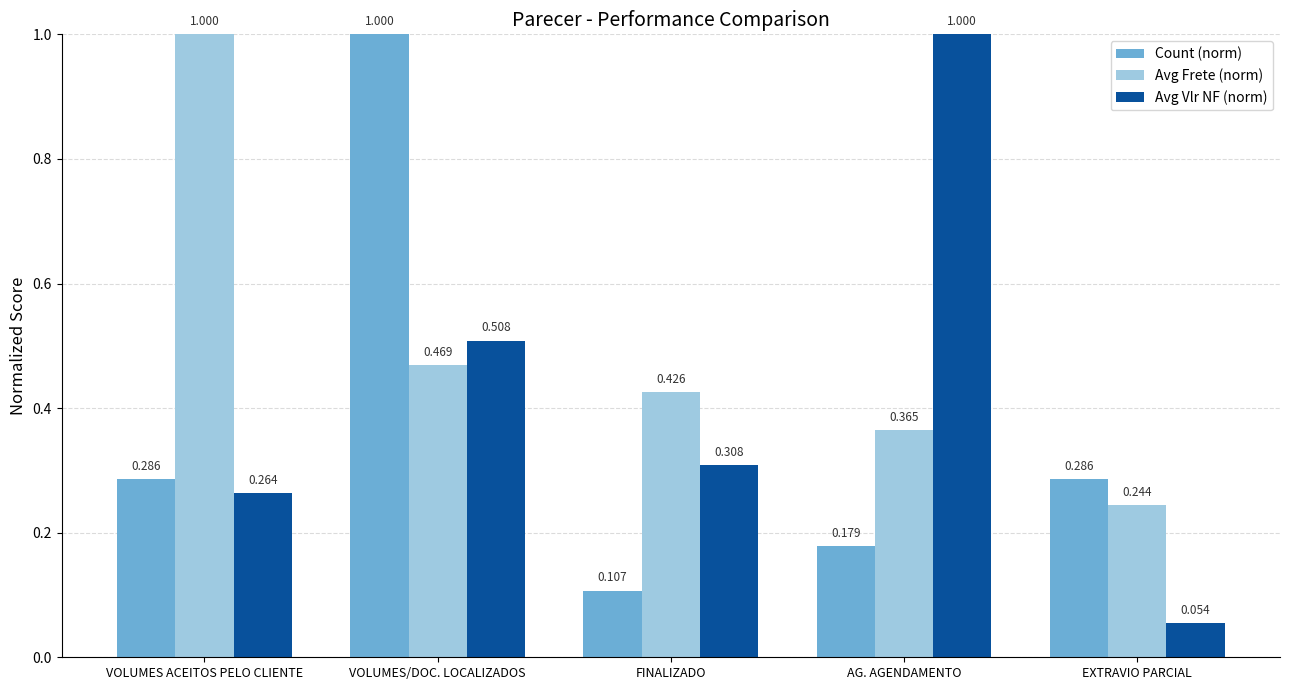

Which category has the highest value in the Count (norm) series?

VOLUMES/DOC. LOCALIZADOS